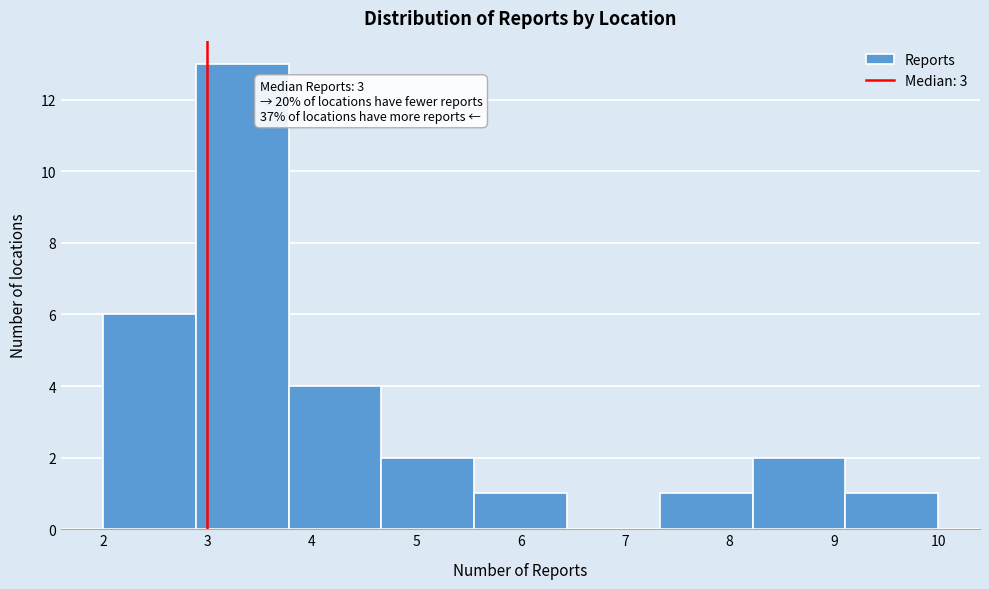

Which range on the x-axis has the tallest bar?

2.9 to 3.8